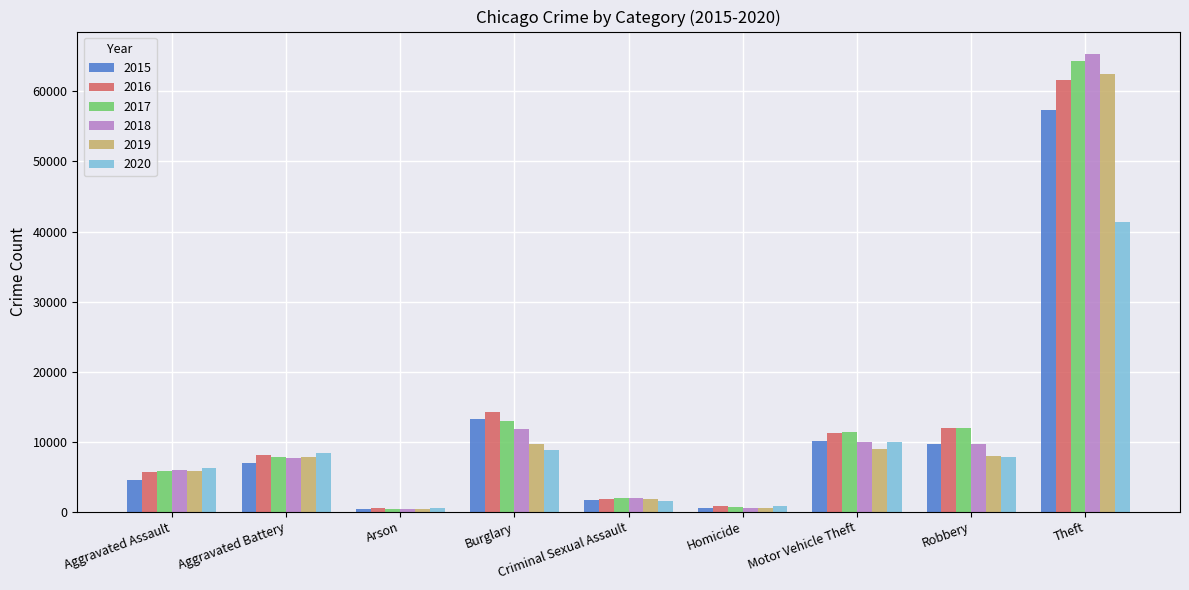

True or false: 2016 has a value of 515 at Arson.

True